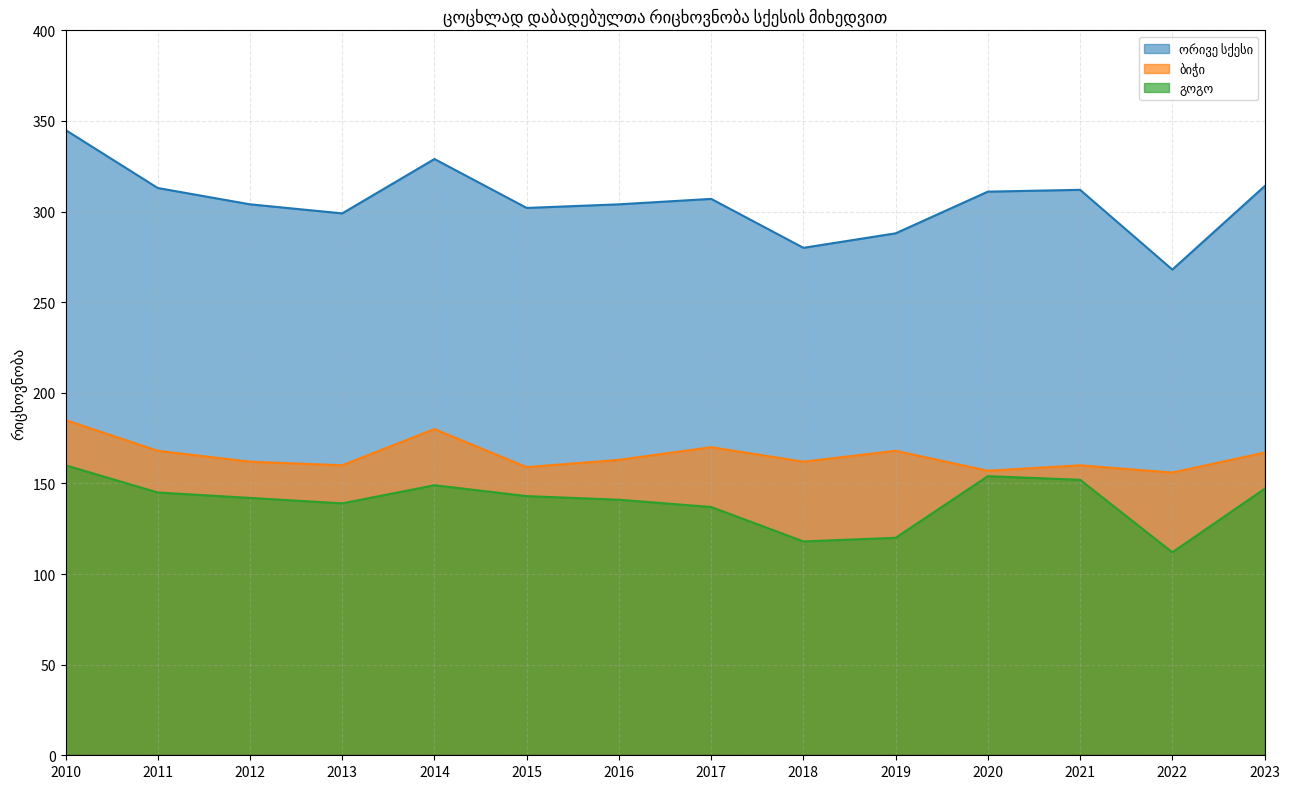

True or false: ბიჭი and ორივე სქესი cross at least once.

False